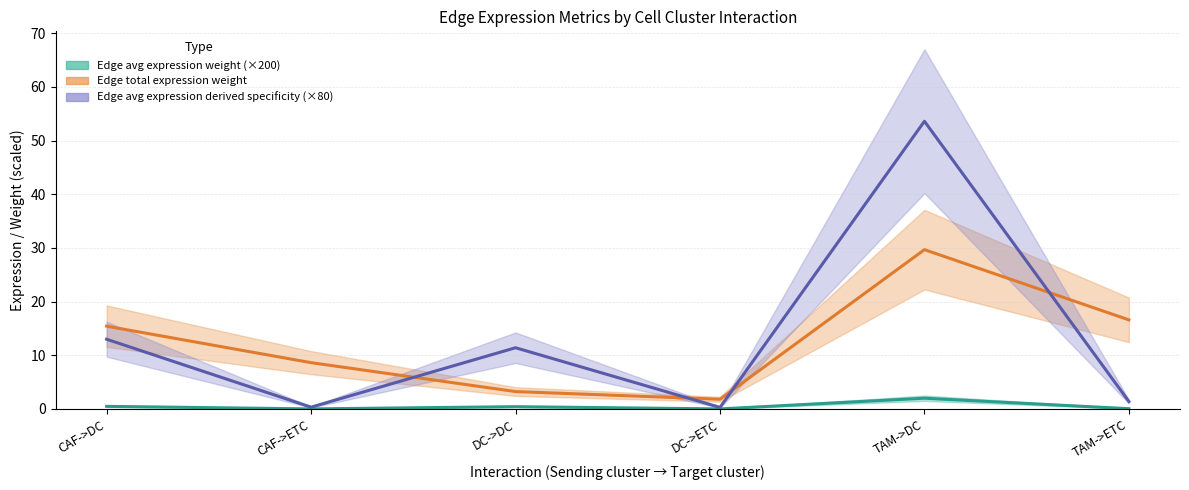

Which series changed the most between DC->ETC and TAM->DC?

Edge average expression derived specificity